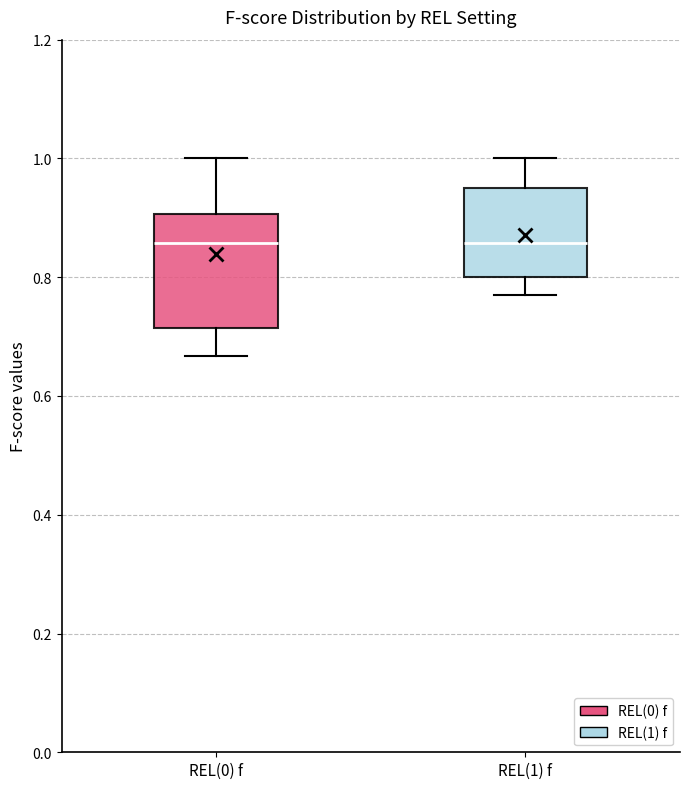

Reading left to right, read every box against the y-axis: the position of its median line, the range the box covers, and the ends of its whiskers. The values are not printed on the chart, so give them approximately, as read against the axis.

REL(0) f: median 0.86, box 0.72 to 0.90, whiskers 0.66 to 1.00
REL(1) f: median 0.86, box 0.80 to 0.96, whiskers 0.76 to 1.00